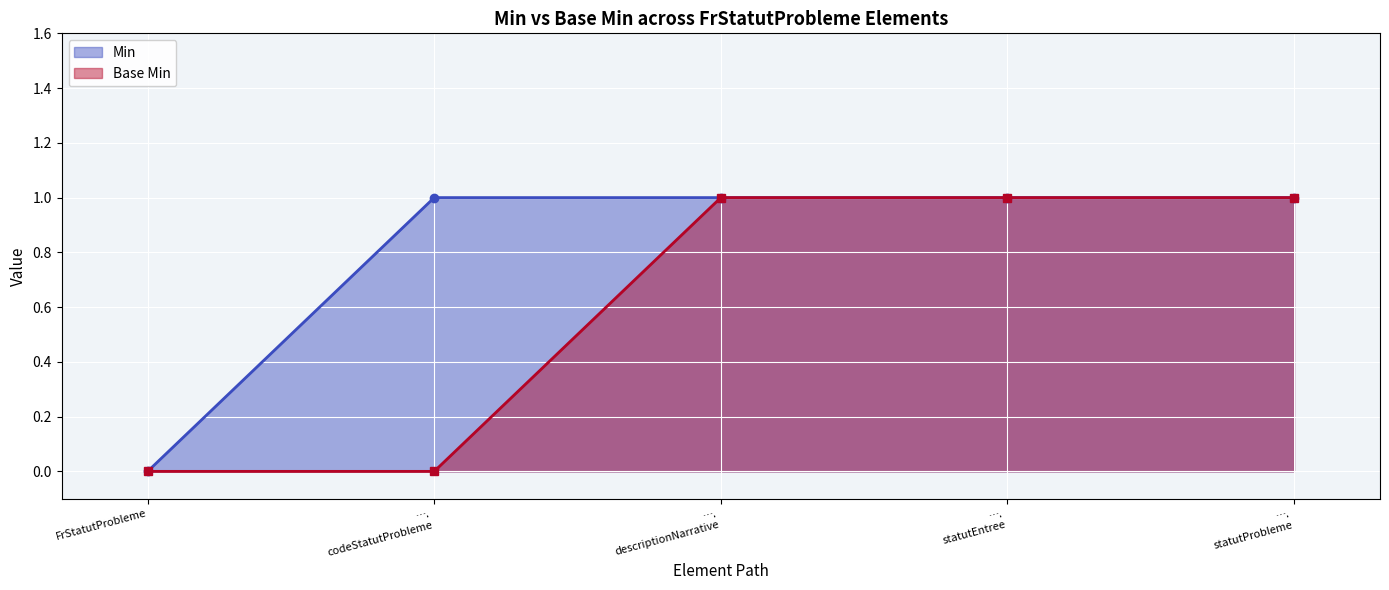

What are all the series names shown in the legend?

Min, Base Min